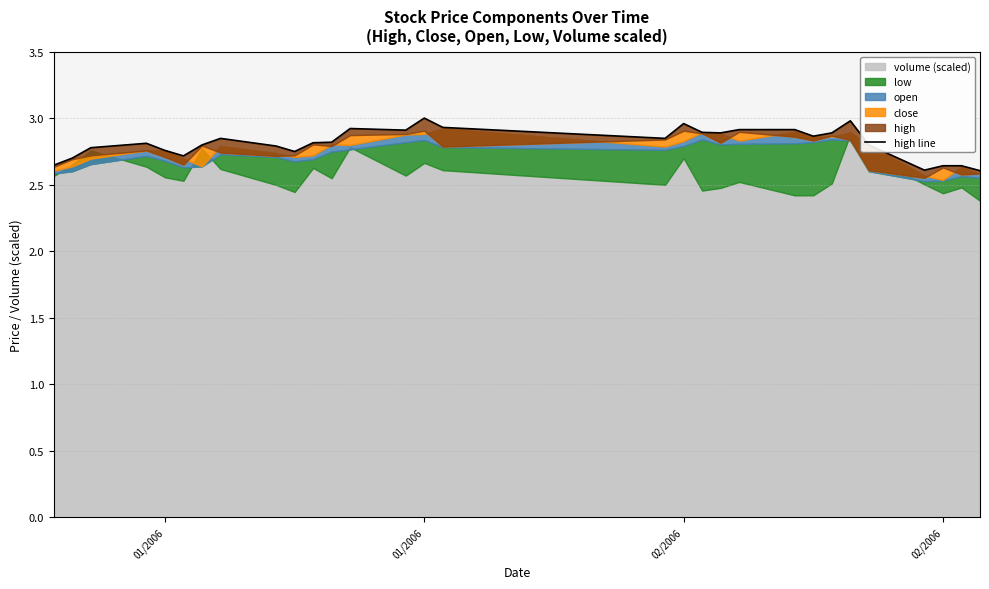

Does the chart have visible grid lines?

Yes